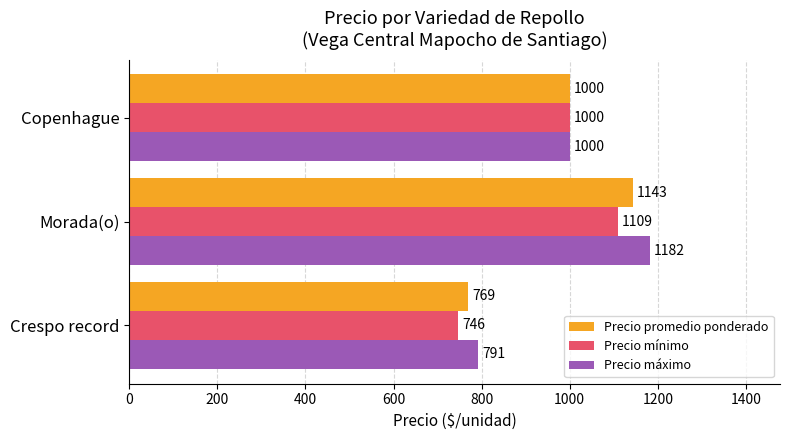

Rank the series by their average value, from highest to lowest.

Precio máximo, Precio promedio ponderado, Precio mínimo